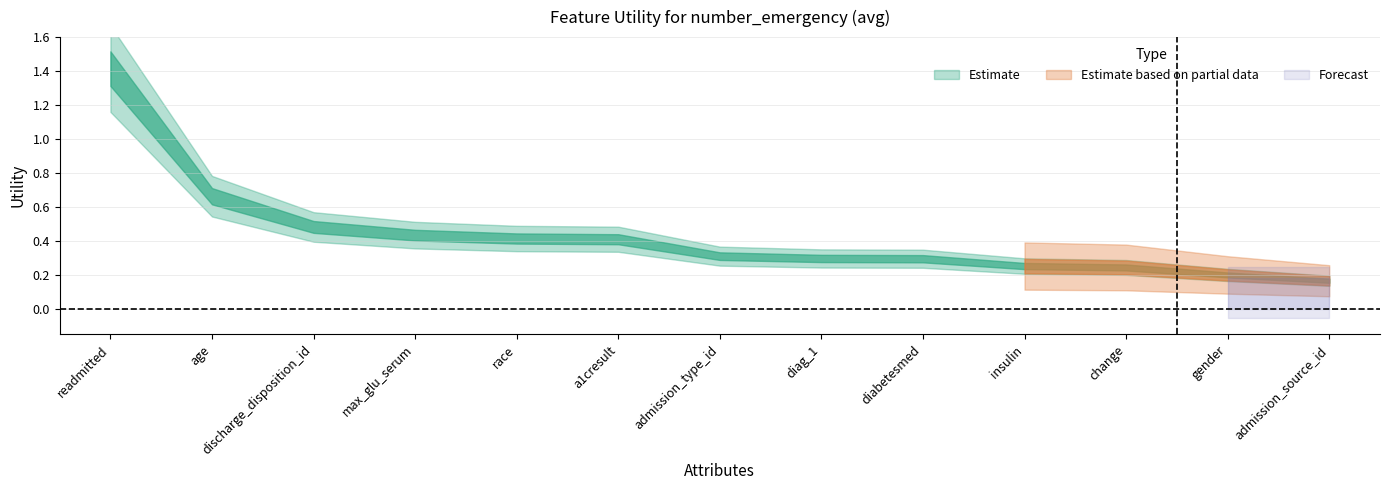

What value does the data have at diag_1?

0.3